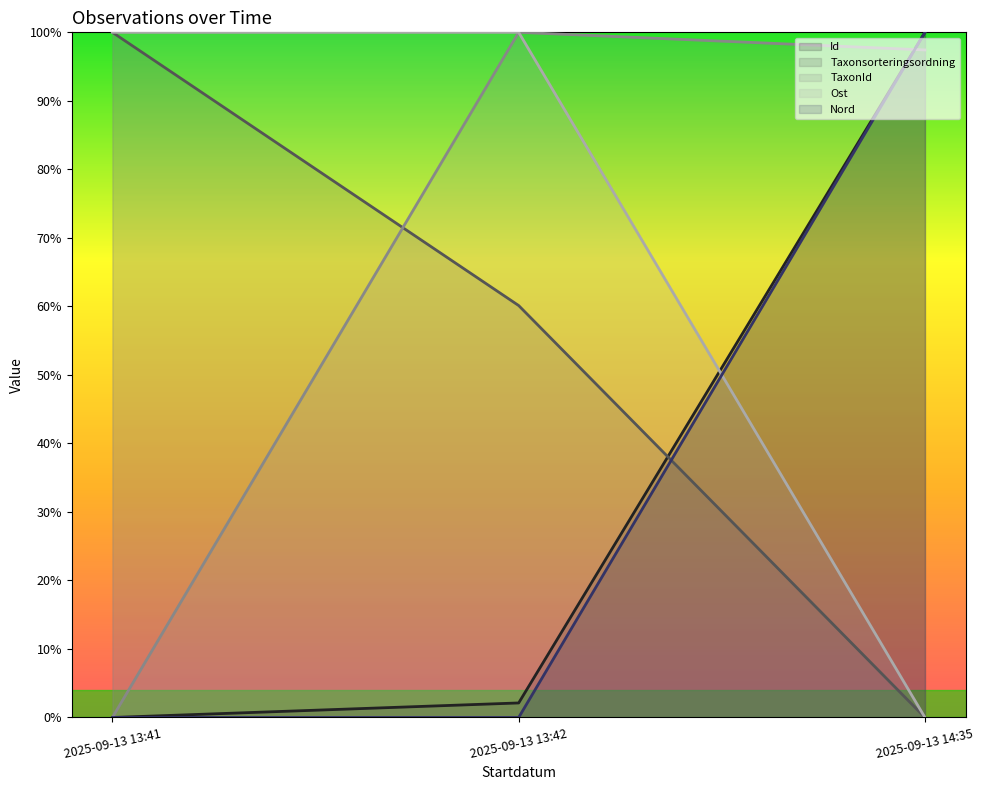

The TaxonId series shows 1.0 at 2025-09-13 13:42. True or false?

True